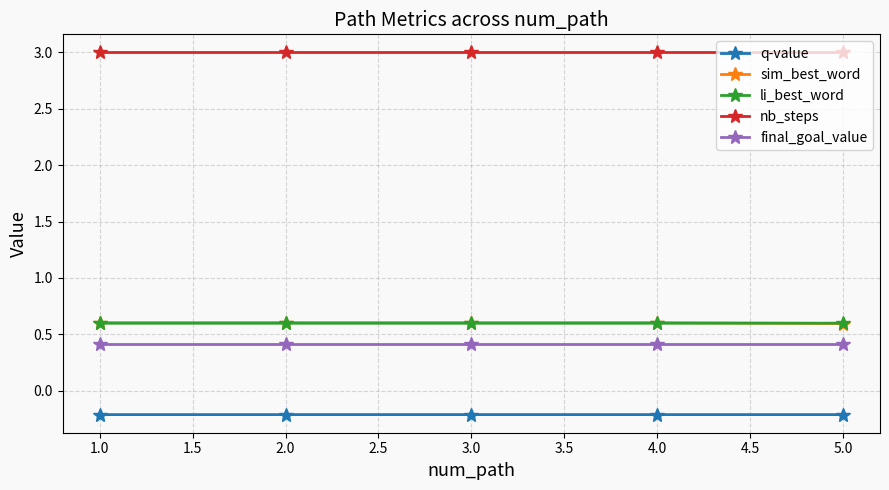

Is it true that q-value equals -0.1 at 2.0?

False